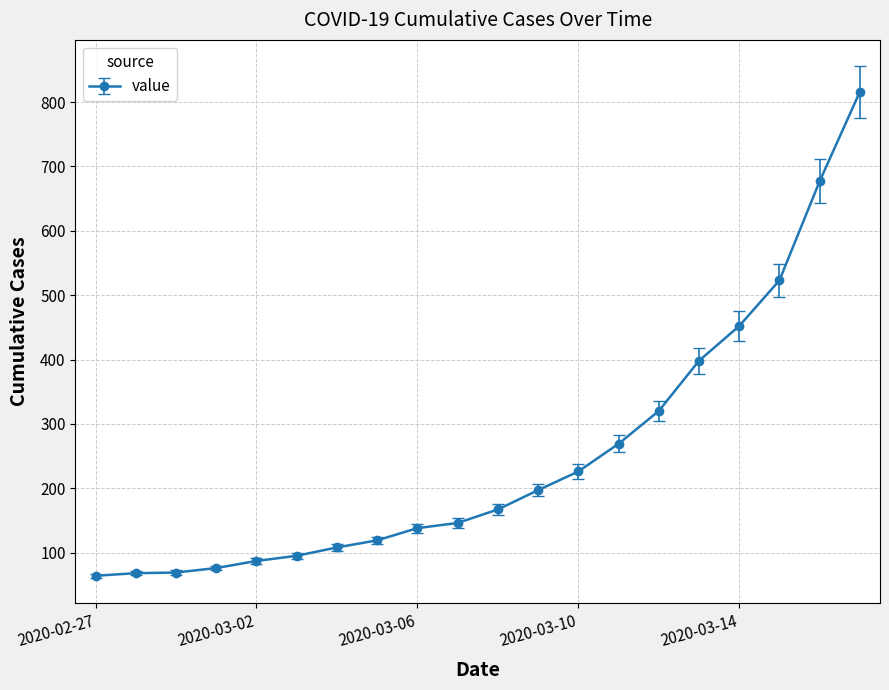

What is the minimum value shown in the chart?

64